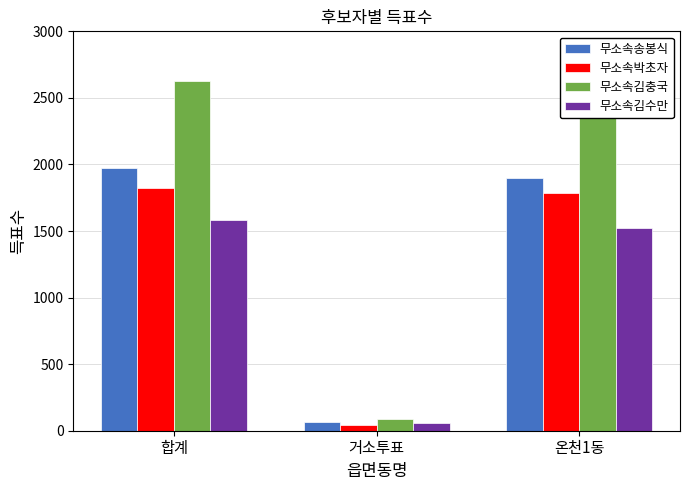

Reading left to right, extract all data points from this chart.

무소속송봉식: 1970	67	1902
무소속박초자: 1826	40	1786
무소속김충국: 2627	91	2535
무소속김수만: 1581	59	1522